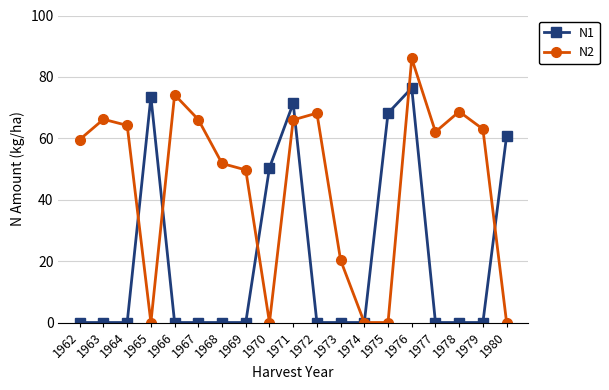

At which label is N2 closest to 43?

1969